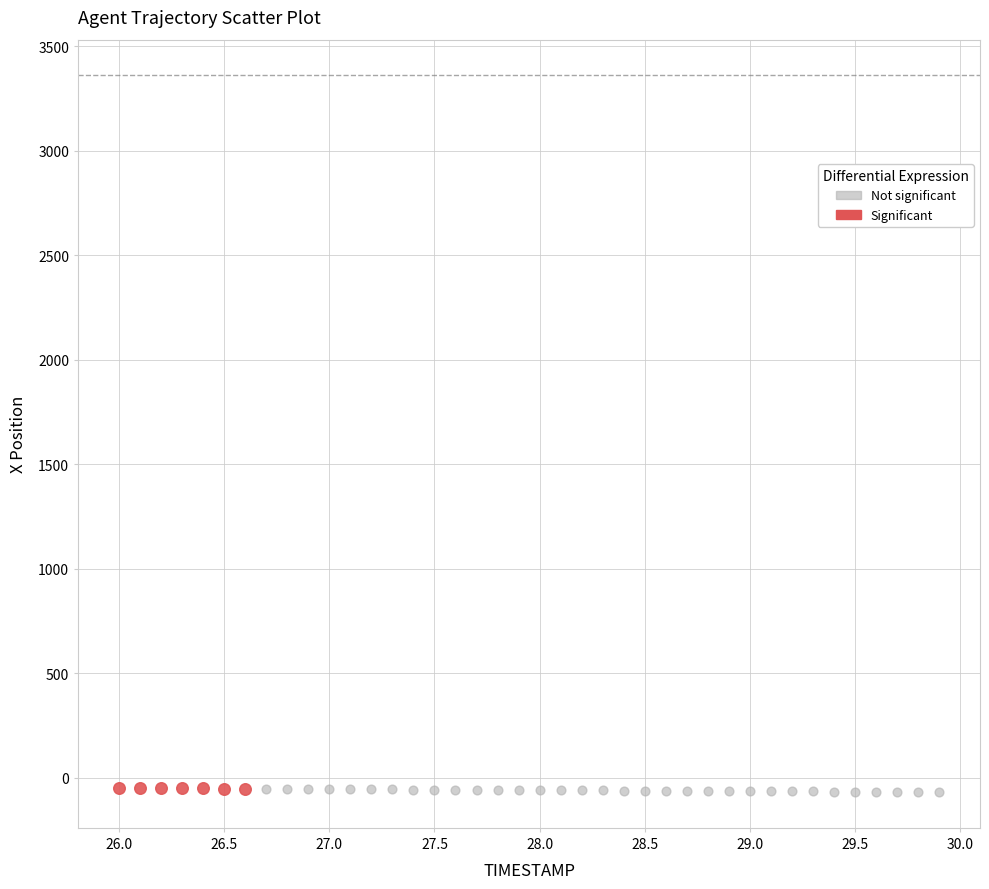

Which series has the widest spread of Y values?

Not significant